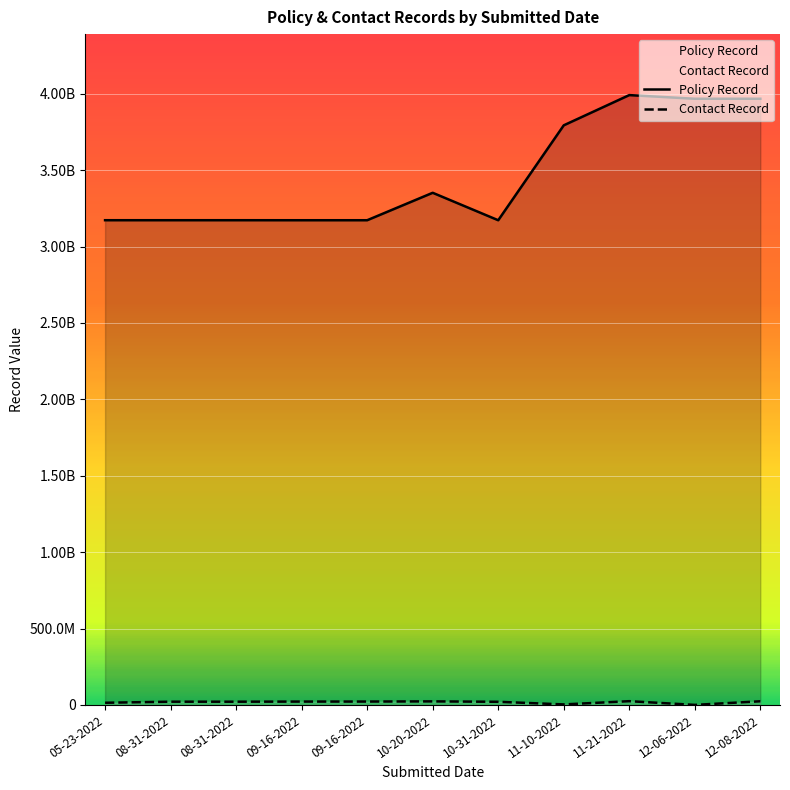

List the series in order of their overall mean, lowest first.

Contact Record, Policy Record